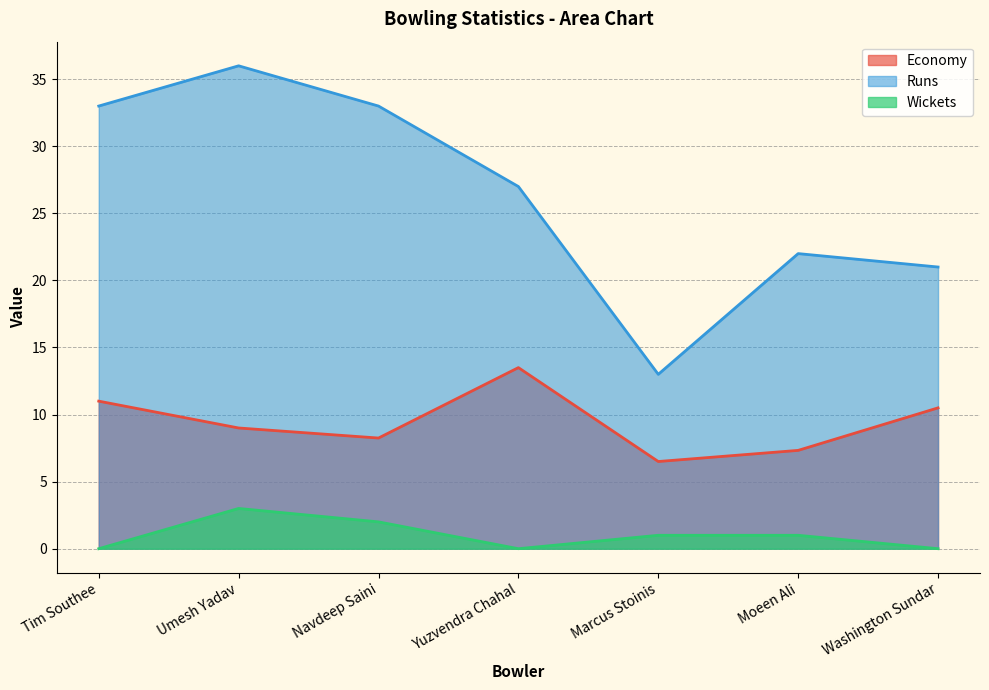

What is the total value across all series at Tim Southee?

44.0